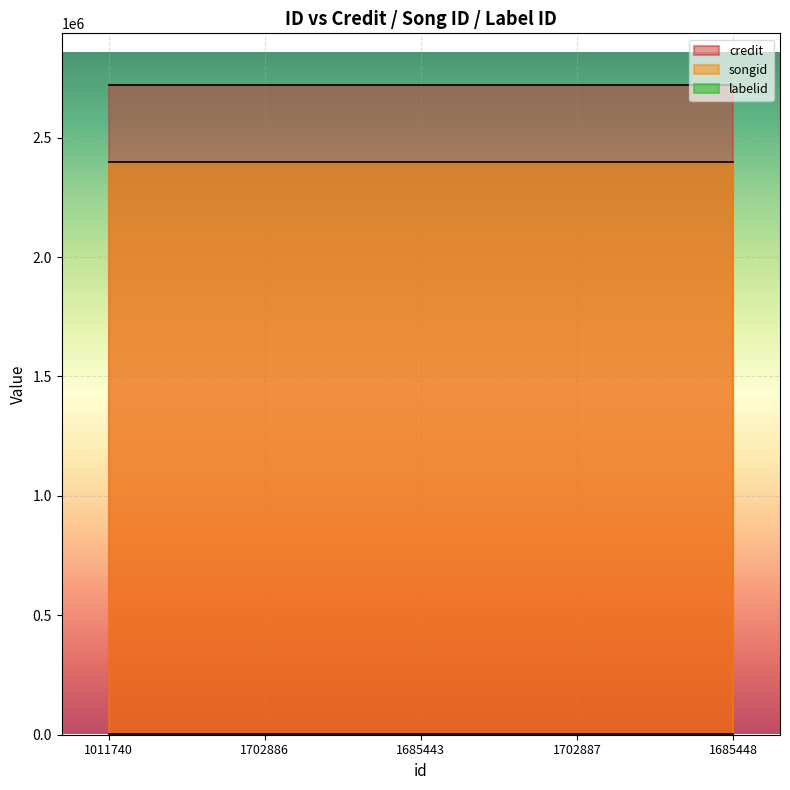

Which series changed the most between 1702886 and 1685448?

credit